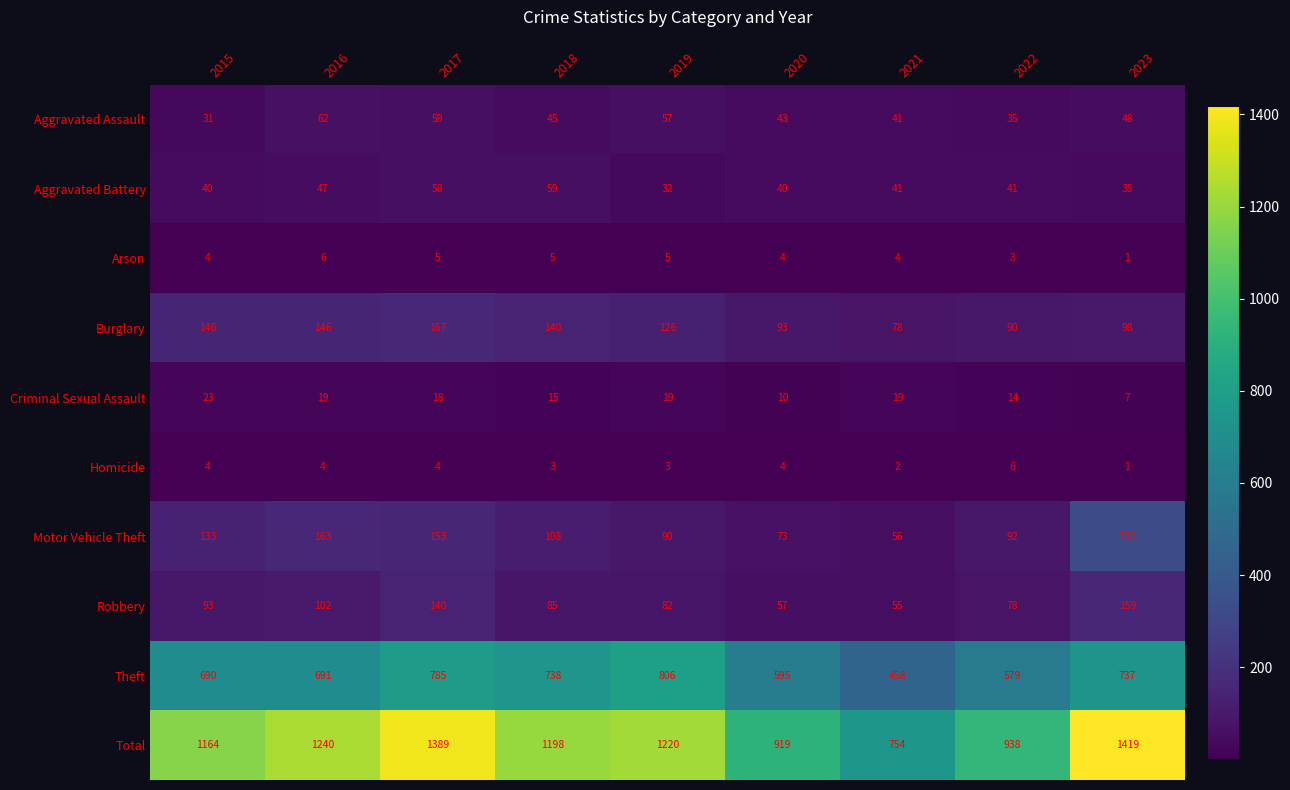

How many categories are shown in the chart?

9